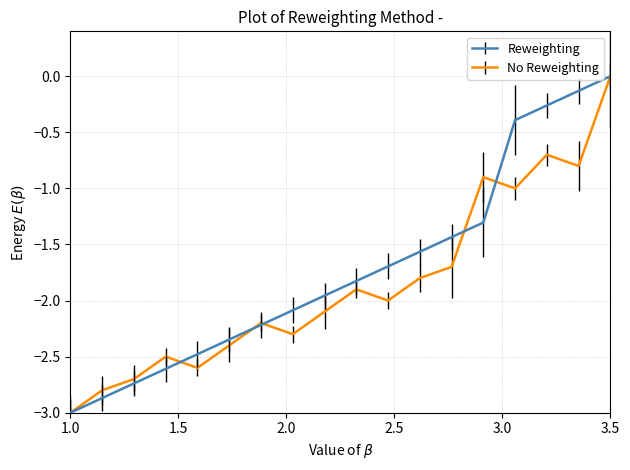

What is the minimum value shown in the chart?

-3.0